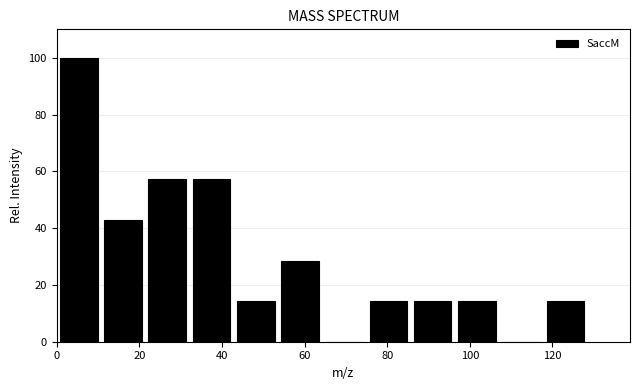

How tall is the bar that spans 42 to 54 on the x-axis? Neither the bar edges nor the heights are printed on the chart, so give them approximately, as read against the axes.

14